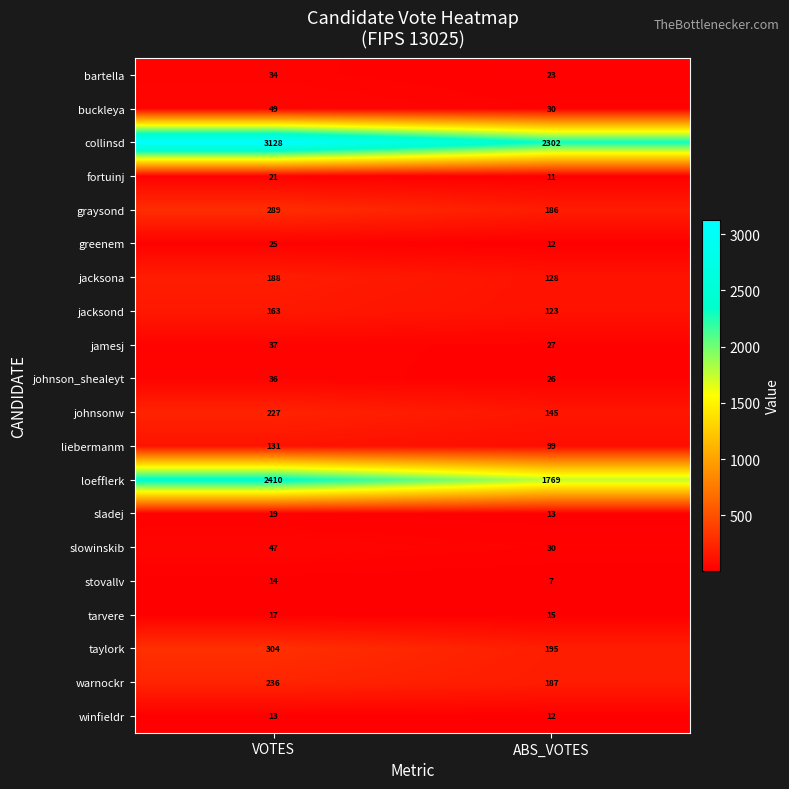

What is the difference between the maximum and minimum values in the jacksond series?

40